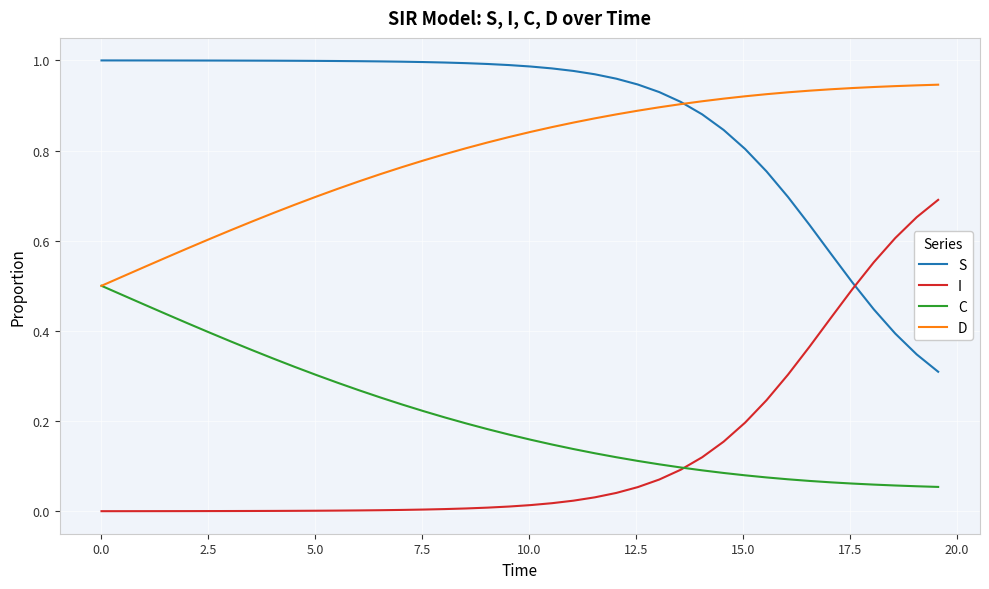

Which series has the largest total across all categories?

S